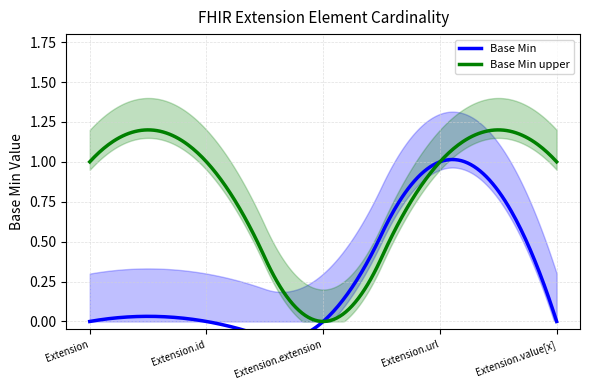

The value of Base Min at Extension.url is 1. True or false?

True